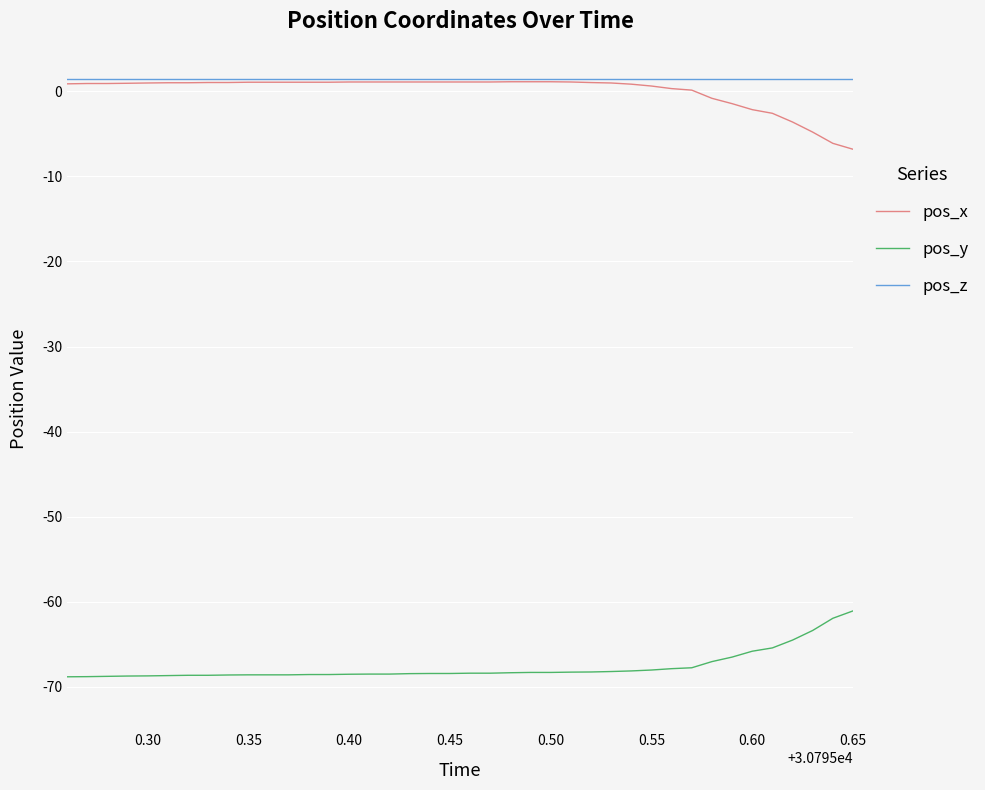

True or false: pos_x and pos_y cross at least once.

False